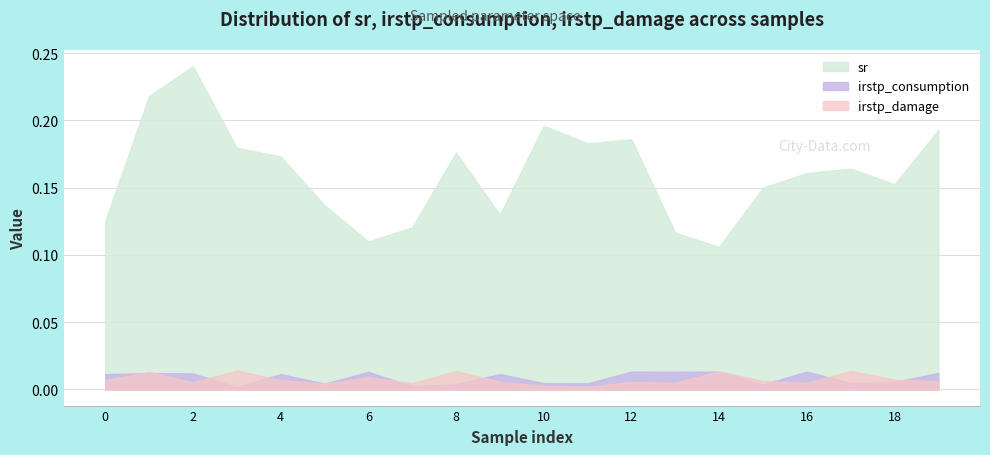

The sr series shows 0.2 at 18. True or false?

True